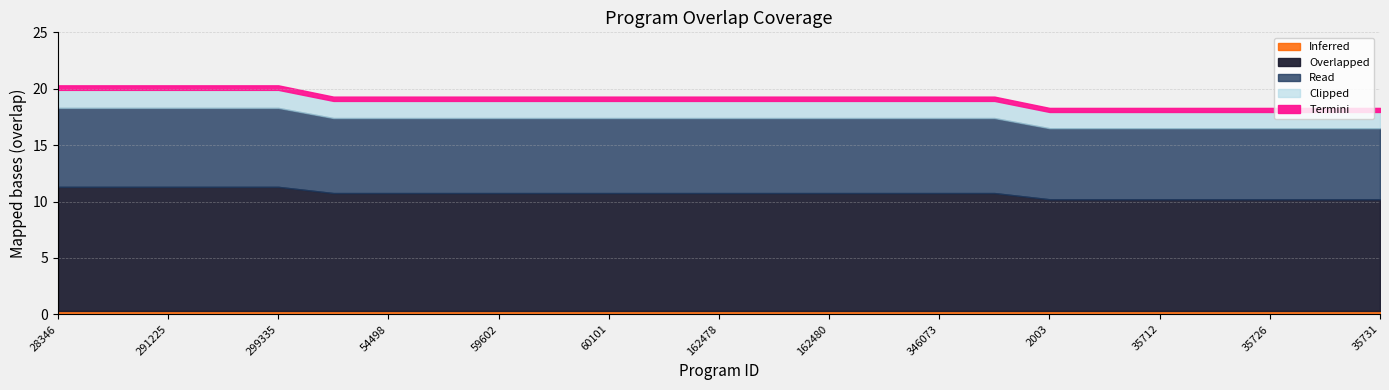

At which label does the data first exceed 19?

28346